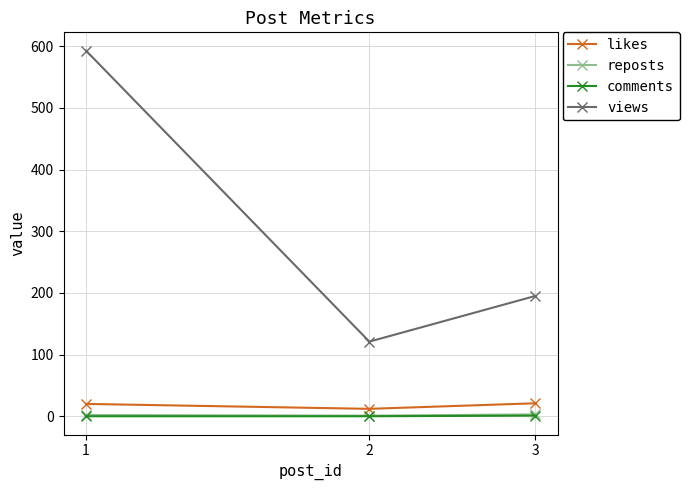

Which series has the largest total across all categories?

views